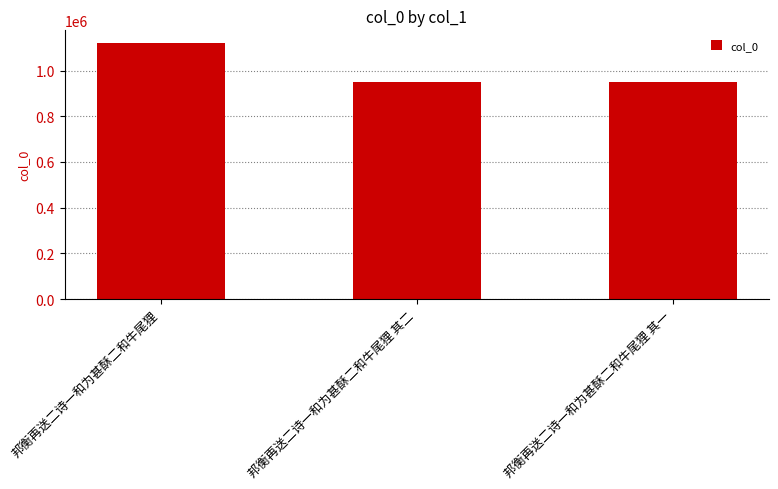

What is the maximum value shown in the chart?

1120297